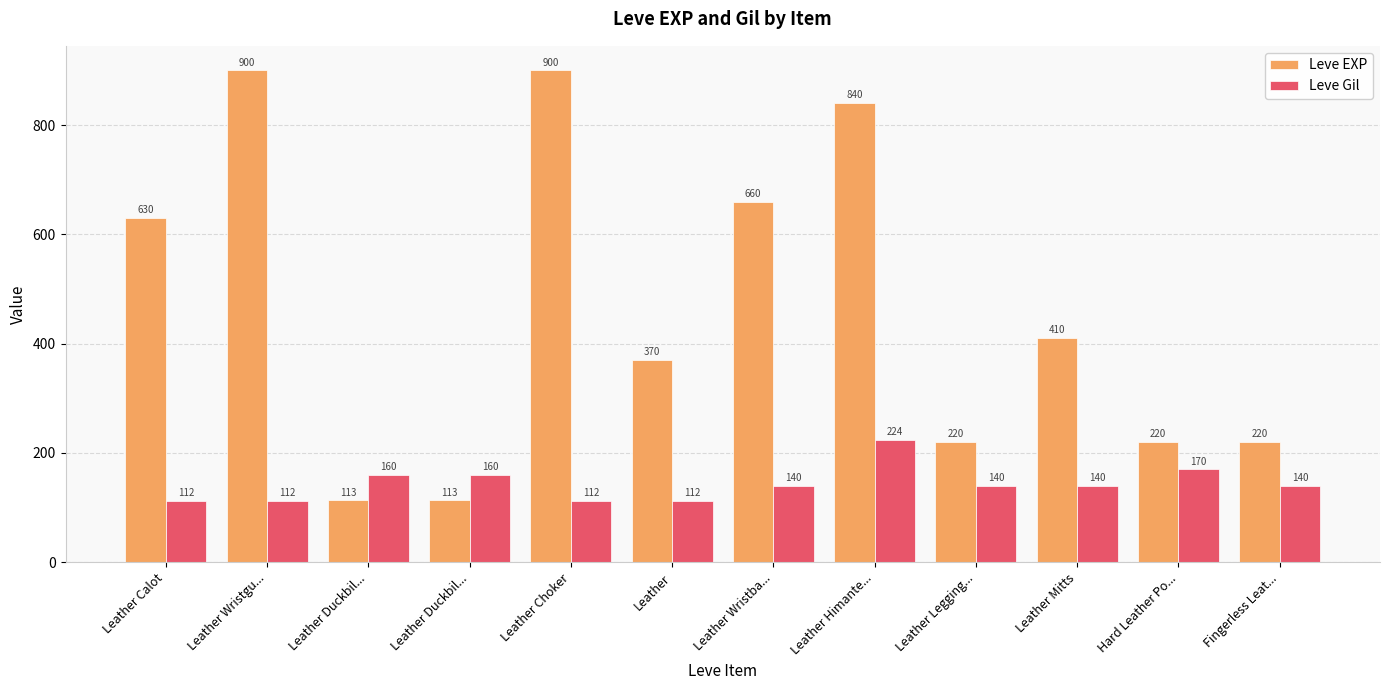

What are all the series names shown in the legend?

Leve EXP, Leve Gil